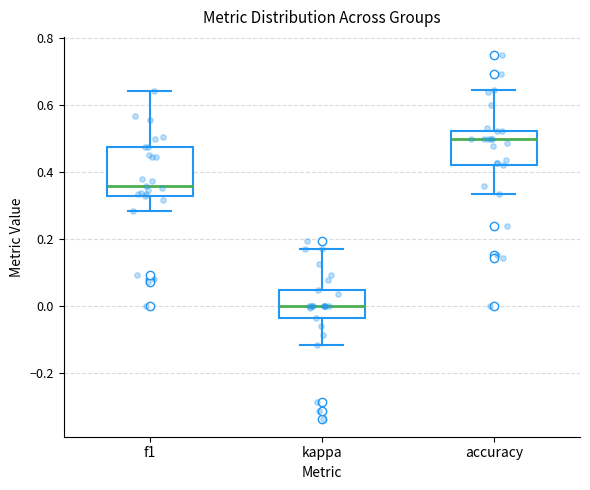

Which box has the lowest median line?

kappa